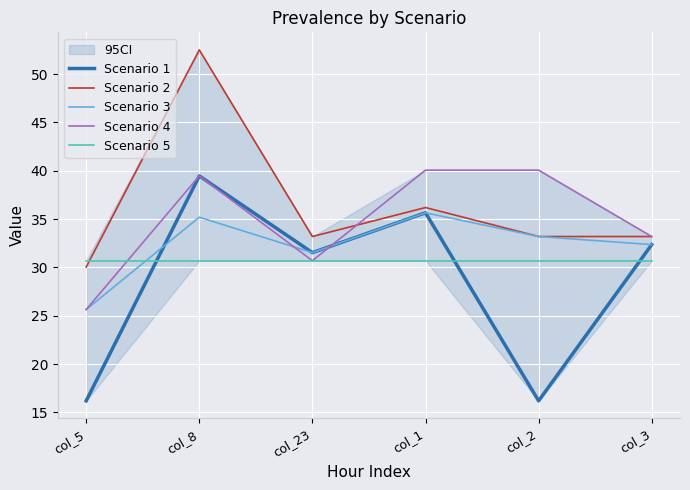

True or false: Scenario 4 has a value of 25.6 at col_5.

True